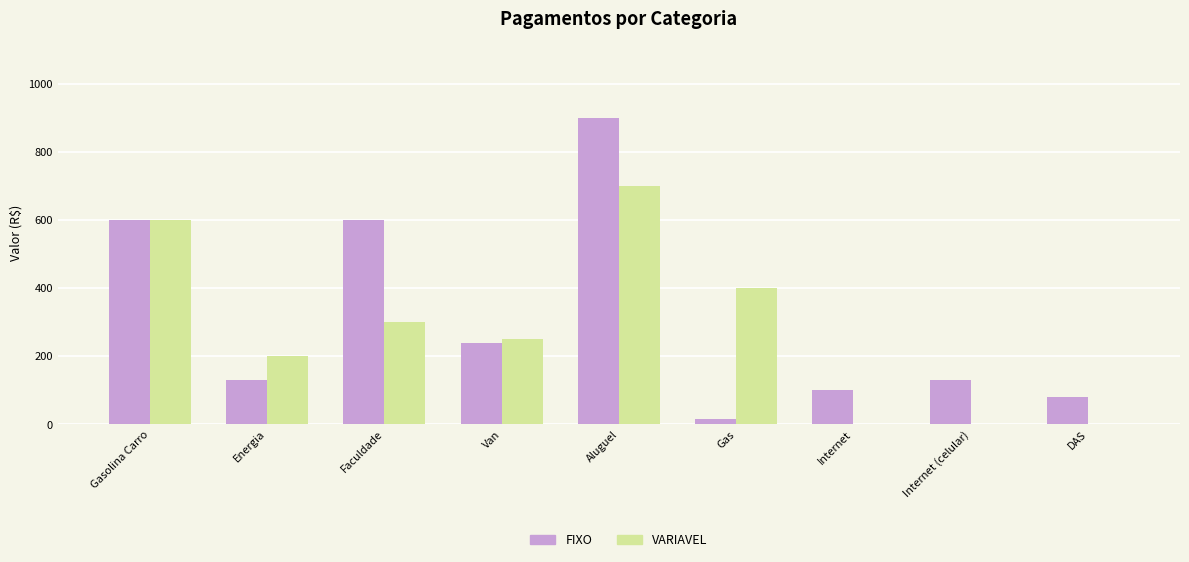

What is the sum of all FIXO values?

2795